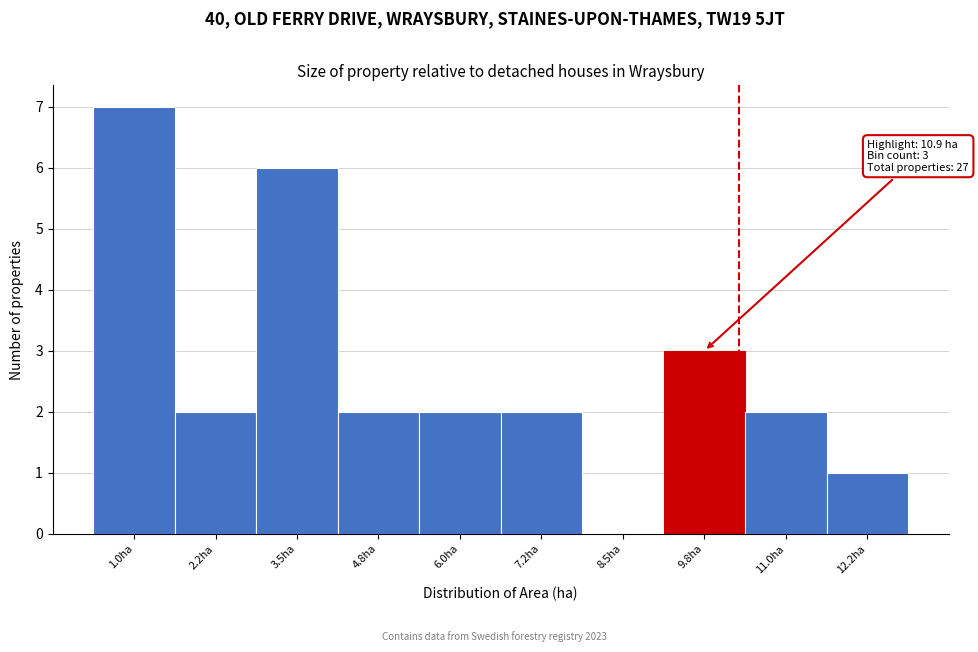

Reading right to left, extract all data points from this chart.

12.2ha=1	11.0ha=2	9.8ha=3	8.5ha=0	7.2ha=2	6.0ha=2	4.8ha=2	3.5ha=6	2.2ha=2	1.0ha=7